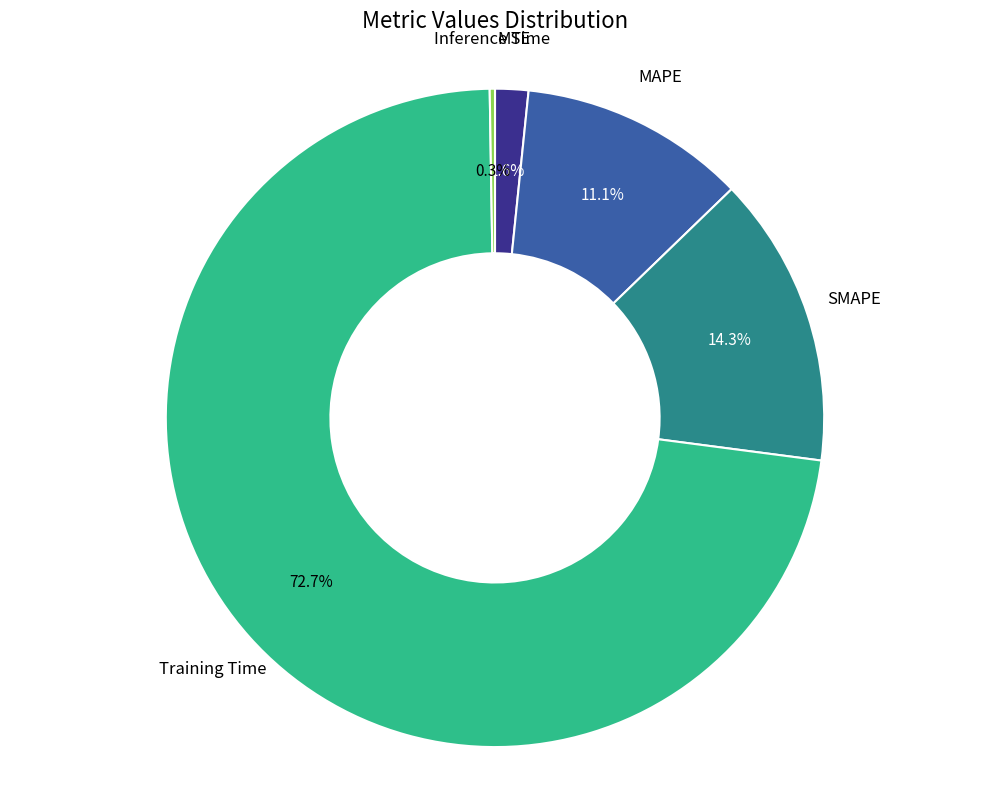

Is there any slice that represents more than half of the pie?

Yes